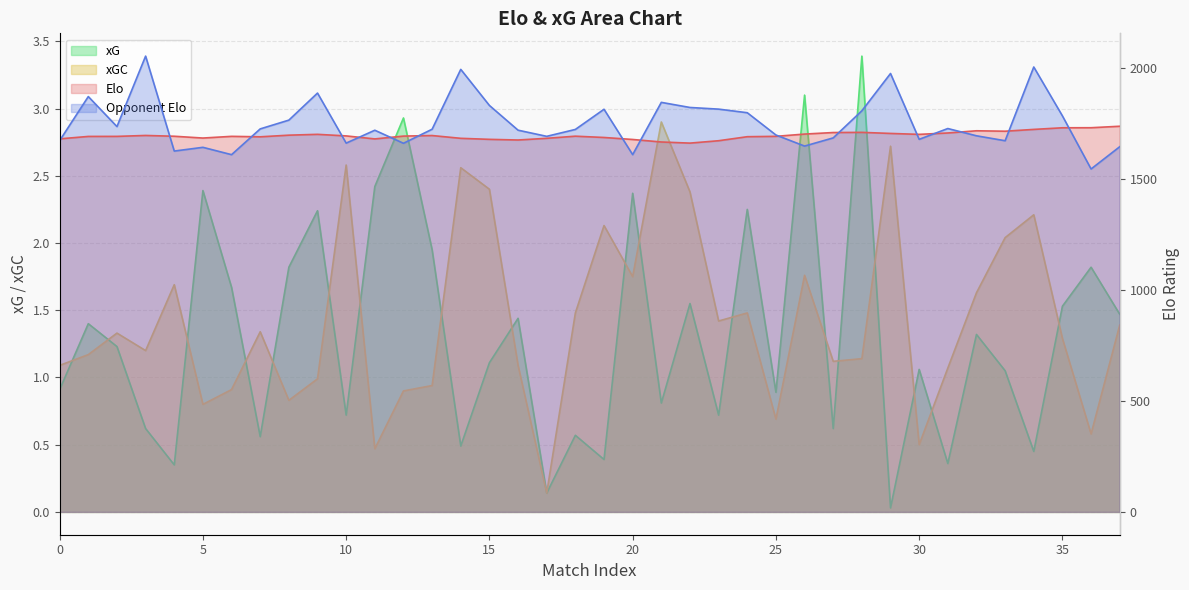

Count the number of categories in the chart.

38